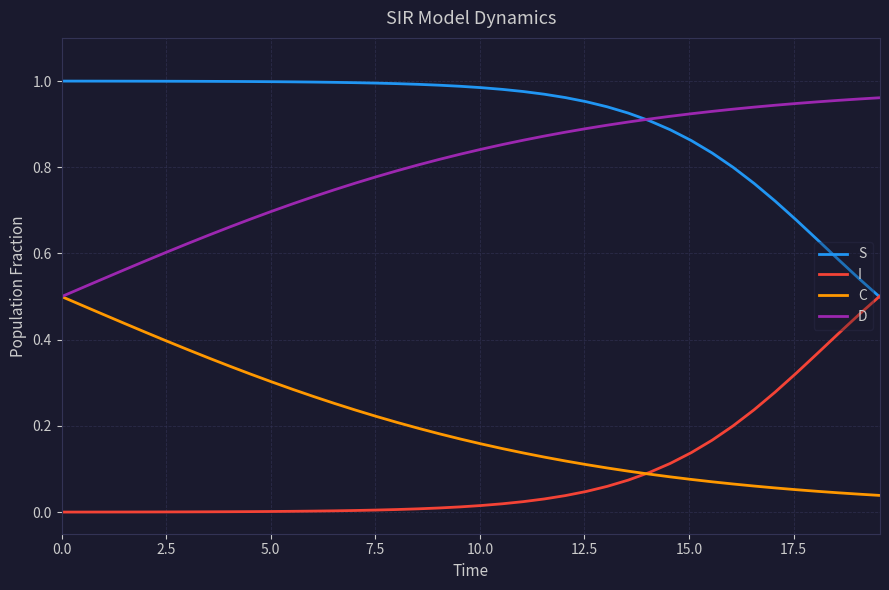

True or false: S and C intersect in this chart.

False